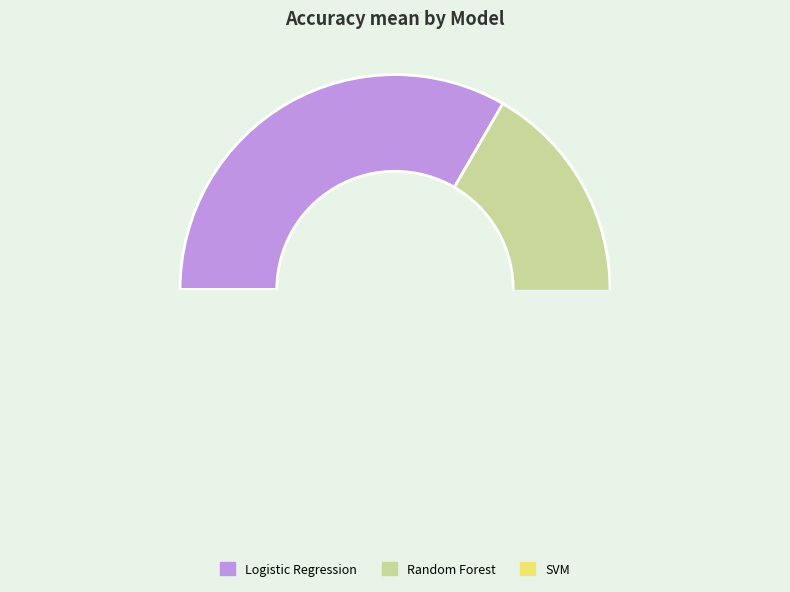

Is it true that Random Forest is 22% of the pie?

False